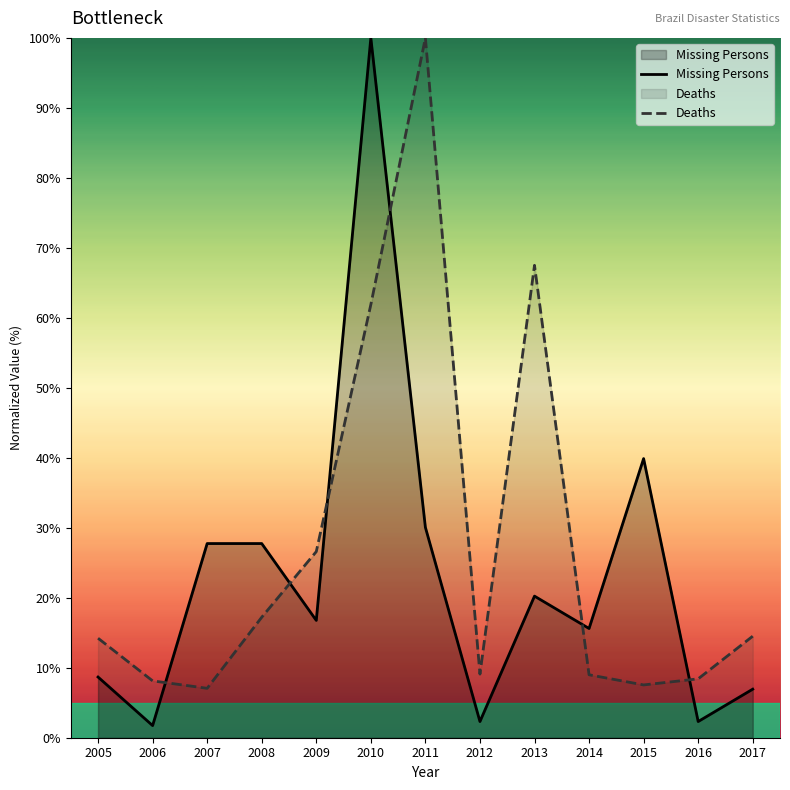

At which category does Missing Persons reach its first local valley?

2006